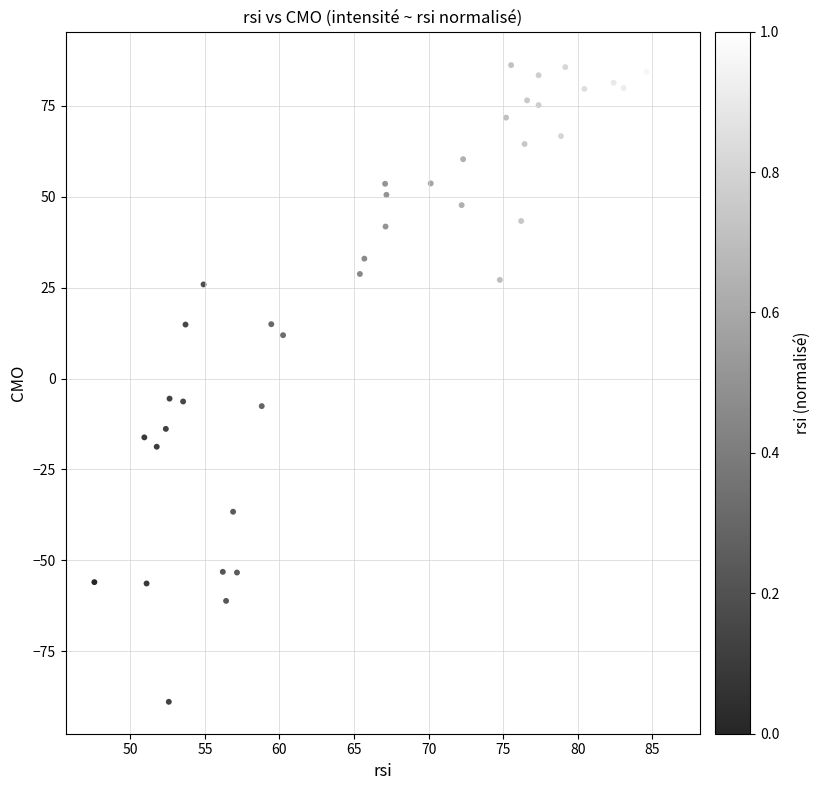

What is the range of X values (max minus min)?

38.7